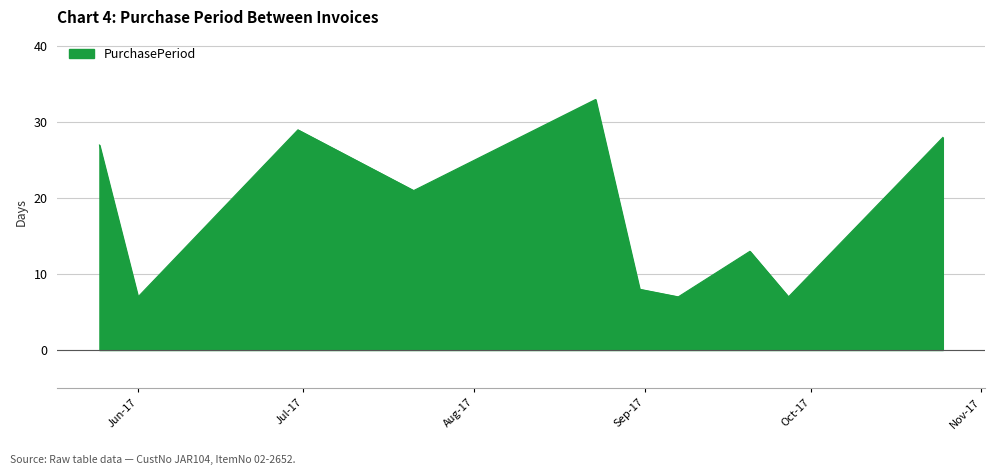

What is the smallest value displayed?

7